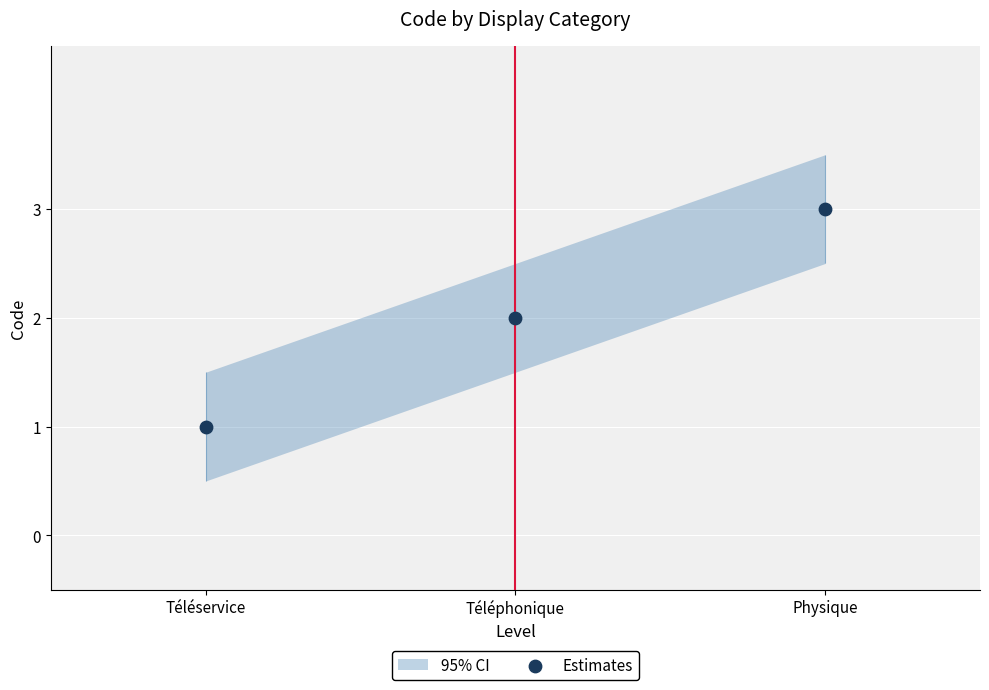

What is the change in value from Téléservice to Physique?

+2